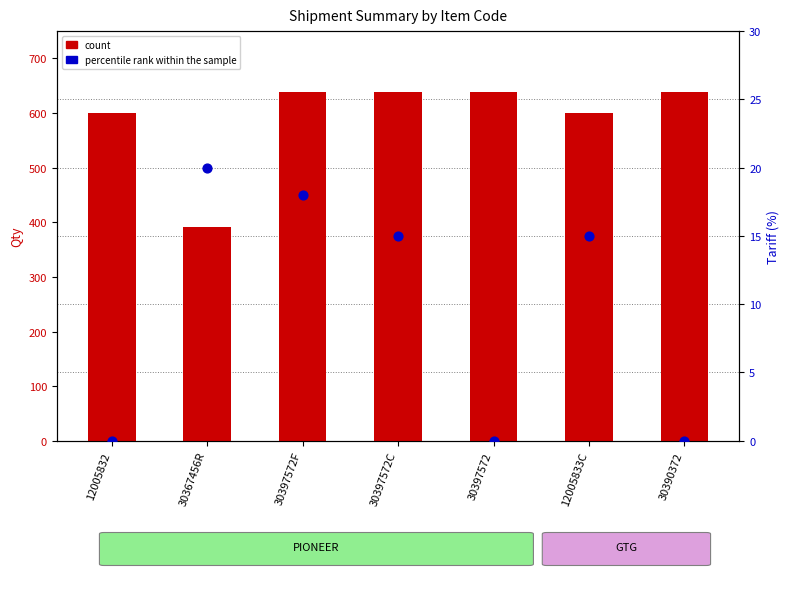

Which series reaches the maximum Y coordinate?

count